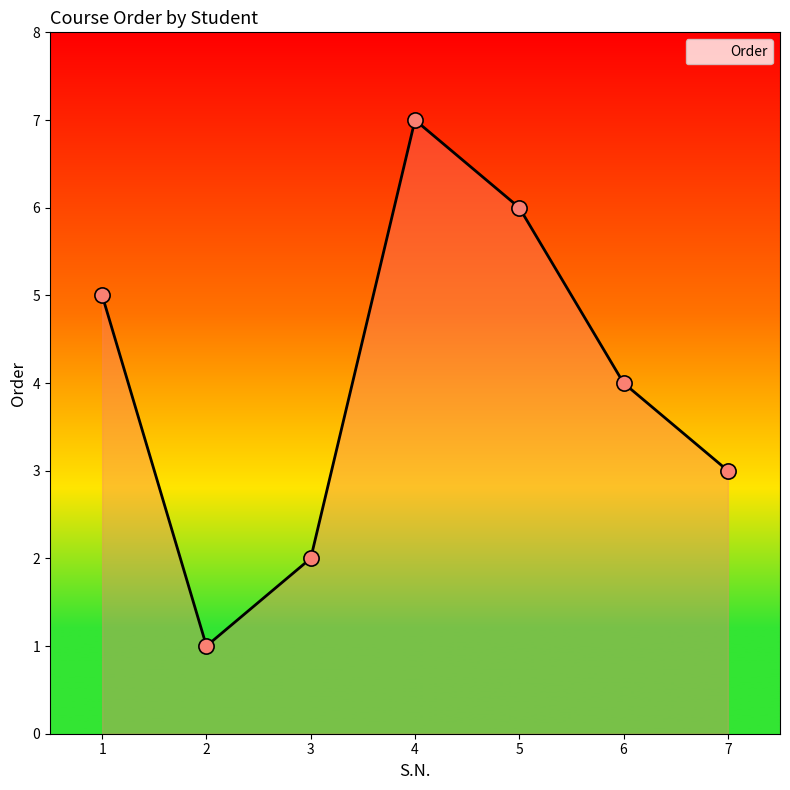

Approximately how many times larger is the value at 5 compared to 4?

0.9